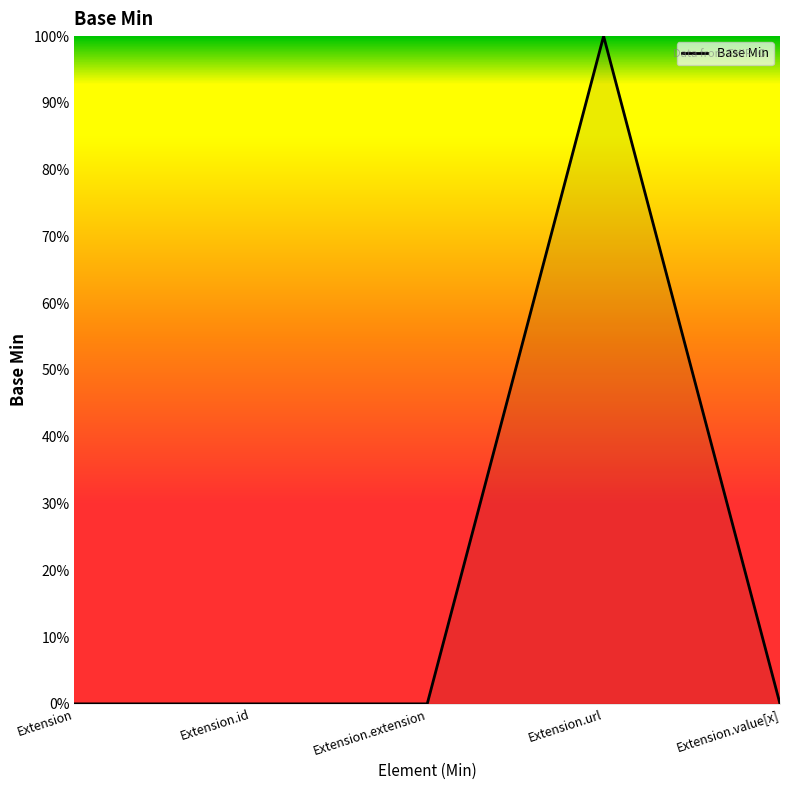

What is the difference between the maximum and second lowest values?

1